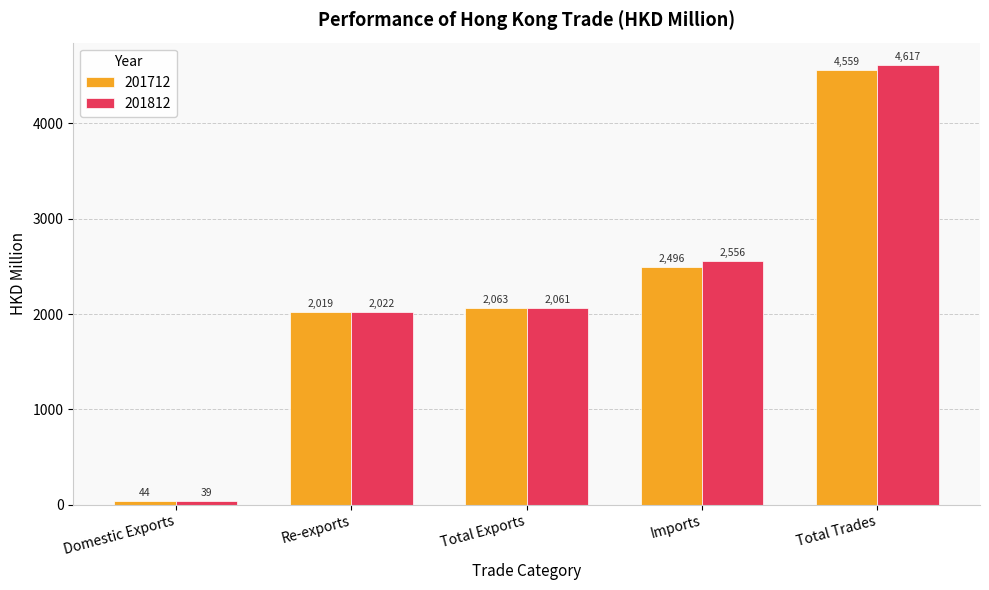

Read the 201712 value at Re-exports.

2019.2